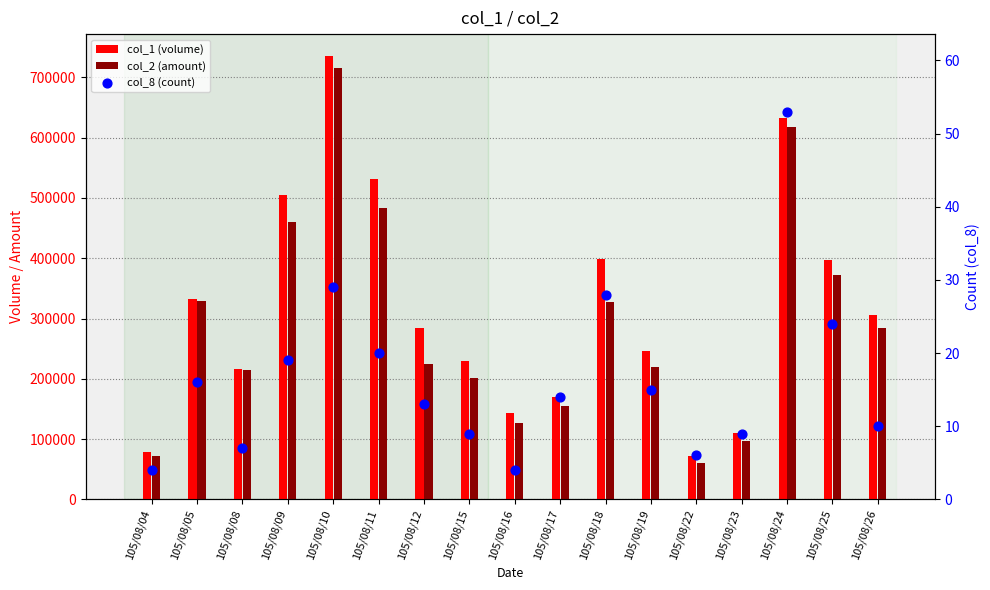

Is the value of col_8 (count) at 105/08/15 greater than the value of col_2 (amount) at 105/08/11?

No